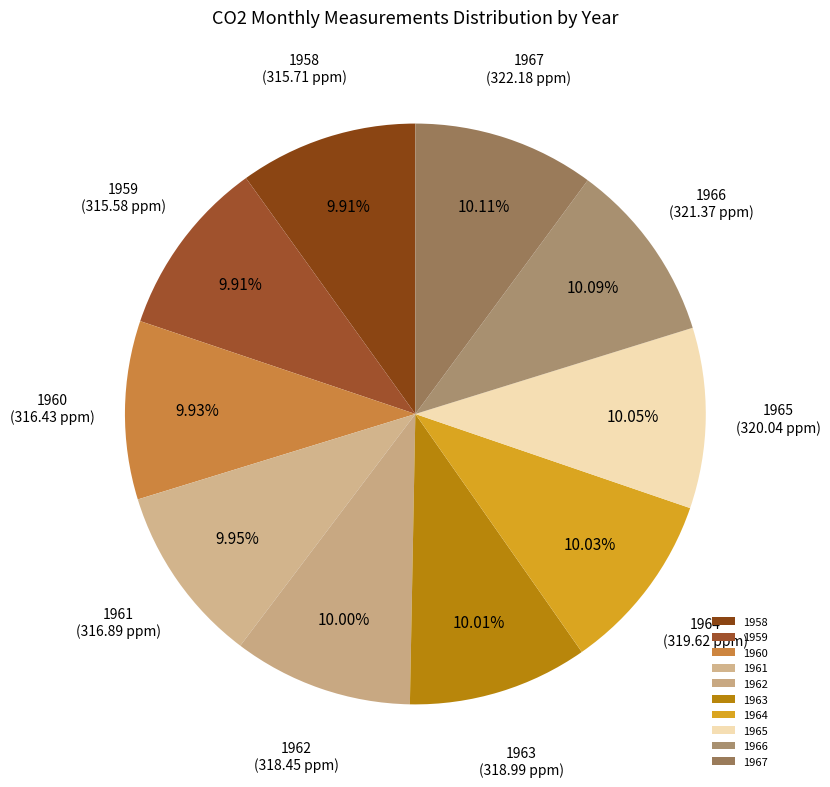

Is the sum of 1958 and 1960 greater than half?

No